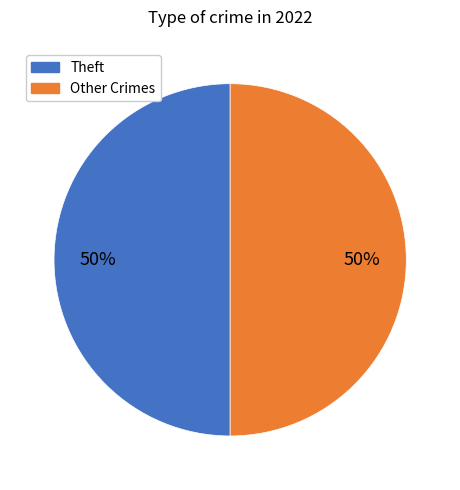

What is the largest slice in the pie chart?

Theft